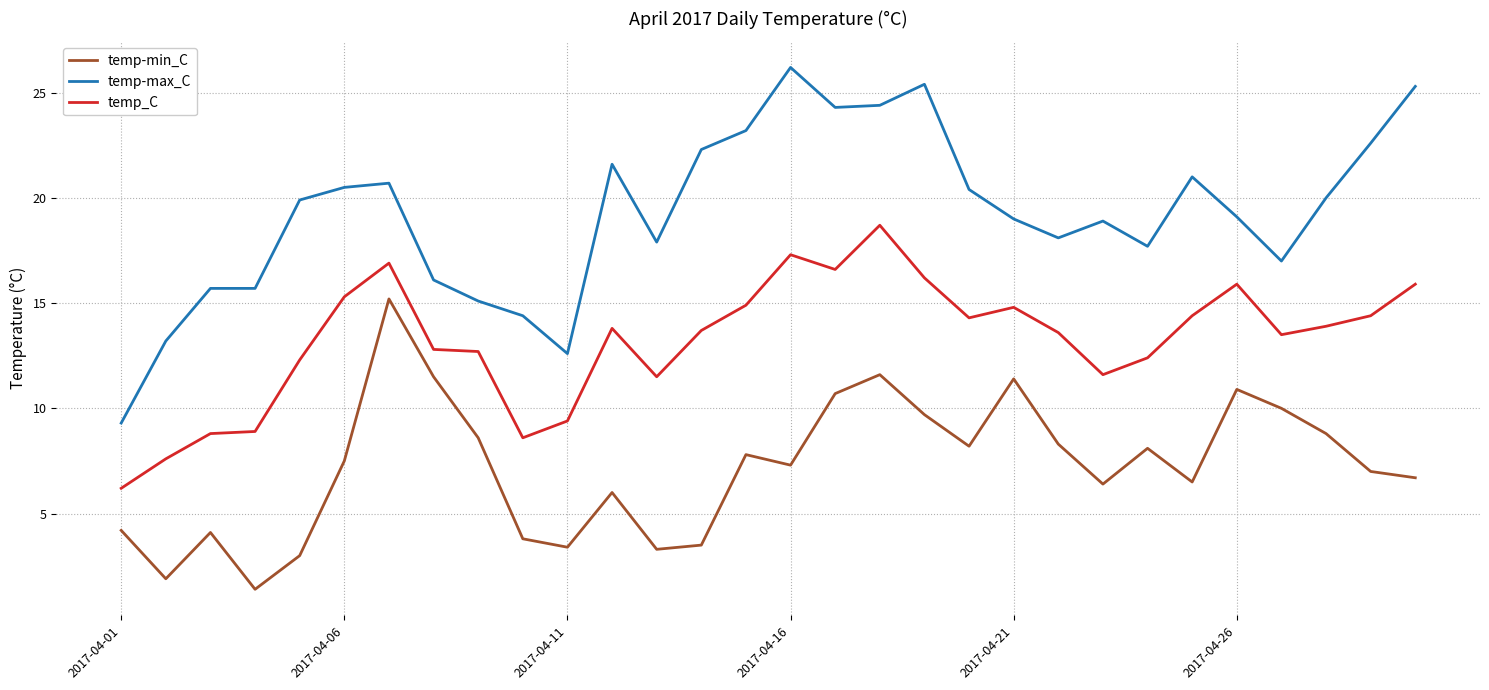

What is the maximum value for temp_C?

18.7